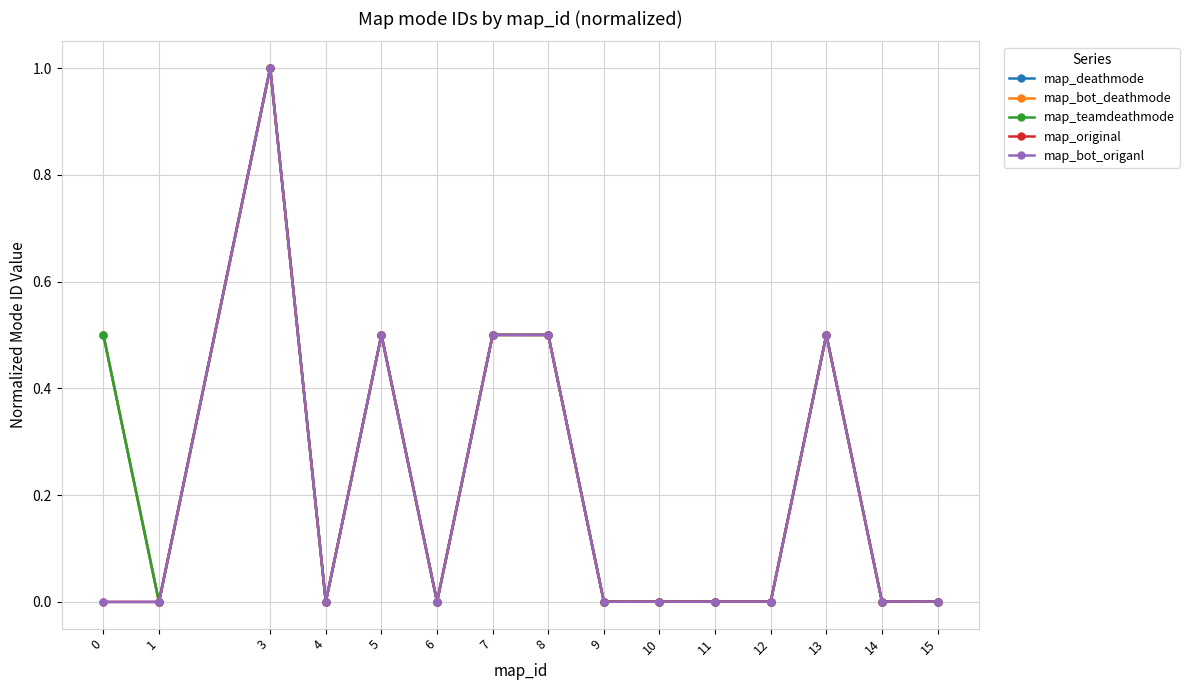

What is the average value of the map_bot_origanl series?

0.2